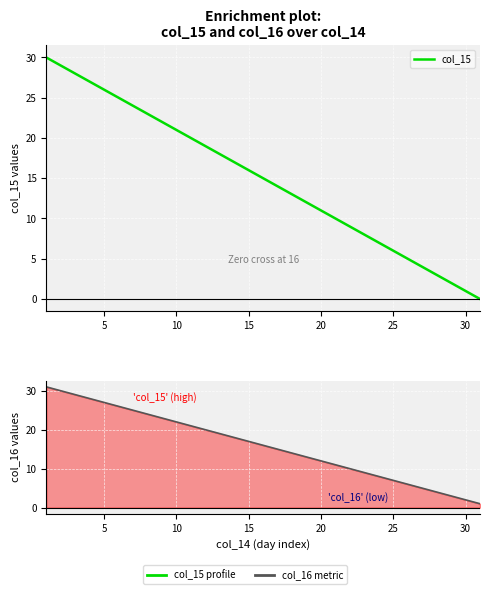

At how many categories does at least one series exceed 17?

14